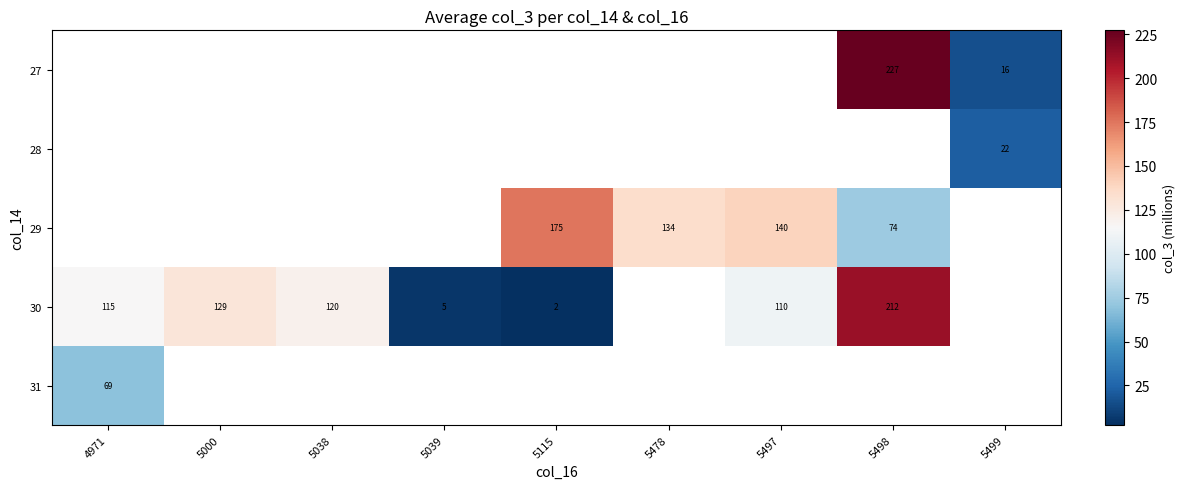

At 5115, list the series in order from smallest to largest.

30, 31, 27, 28, 29